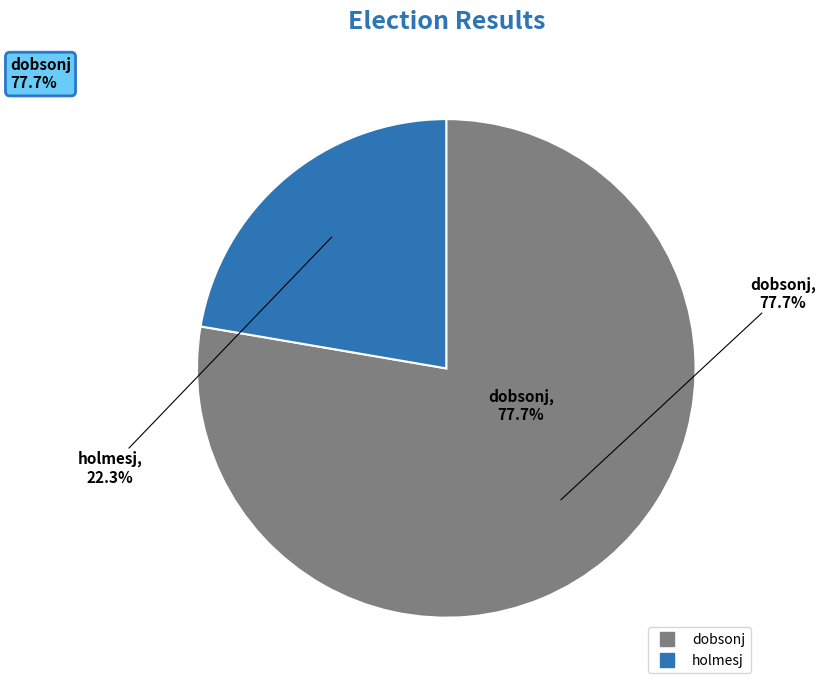

Which has a higher value, dobsonj or holmesj?

dobsonj